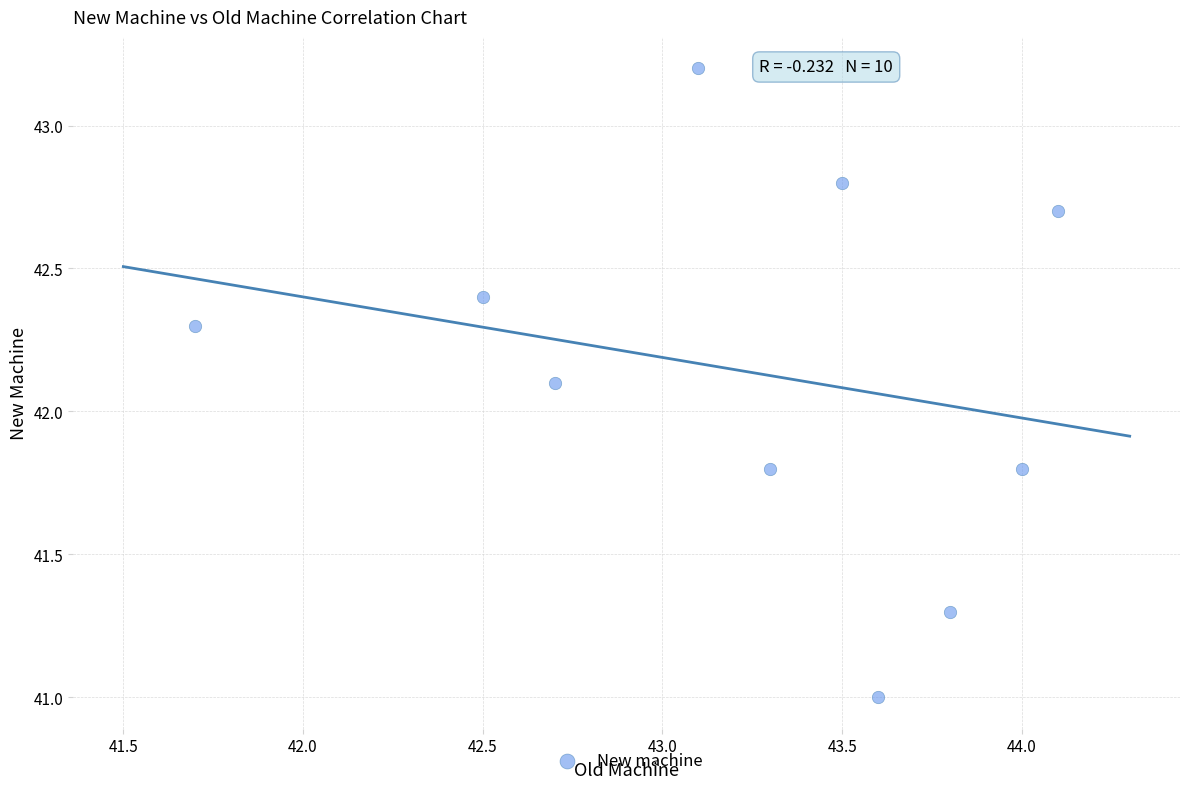

What Y value in the scatter plot is closest to 42?

42.1